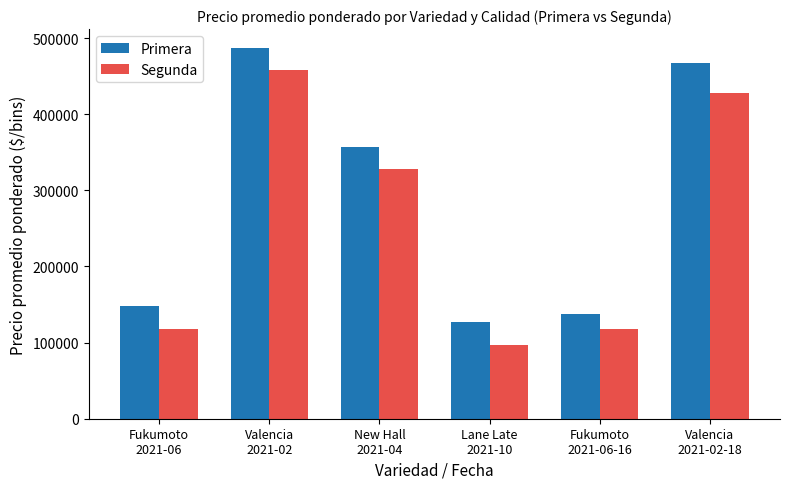

How many bars are there in each group?

2